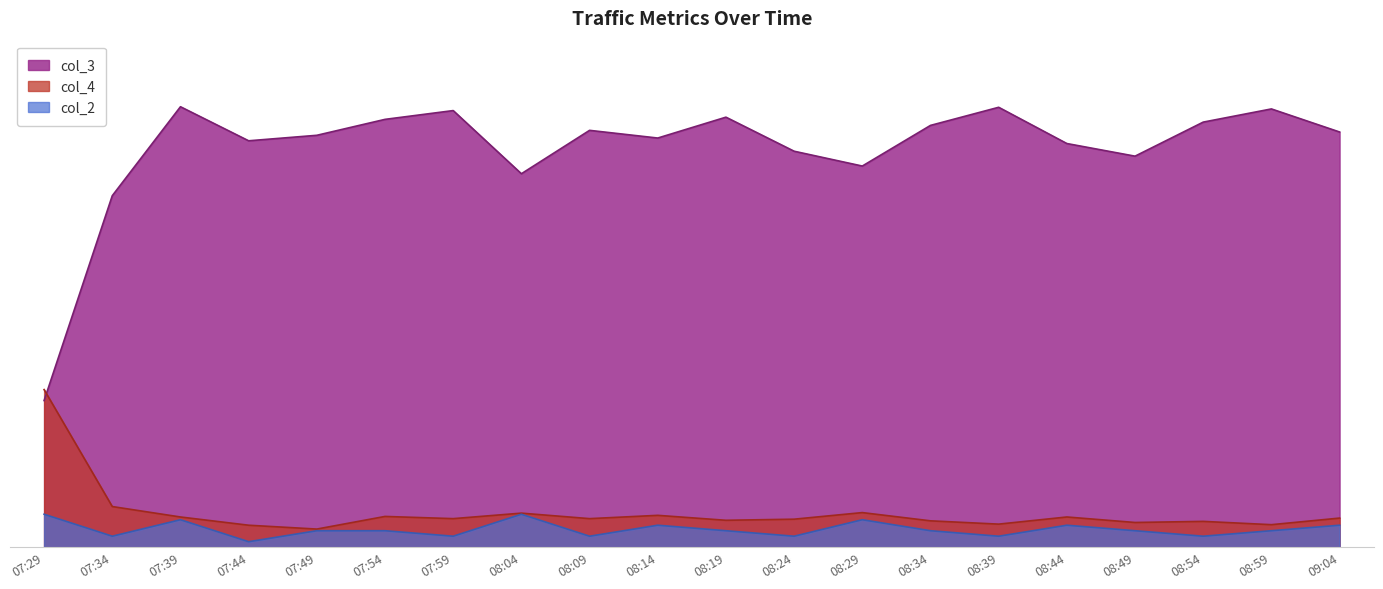

Does the chart display data point markers on the line(s)?

No